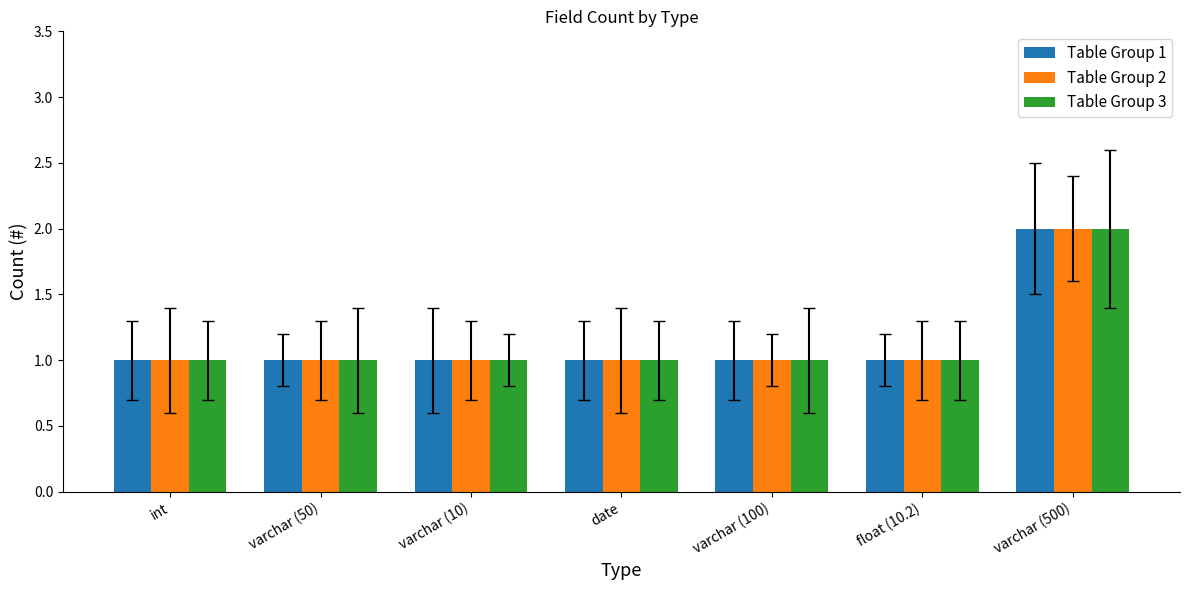

What is the sum of the Table Group 1 values at float (10.2) and int?

2